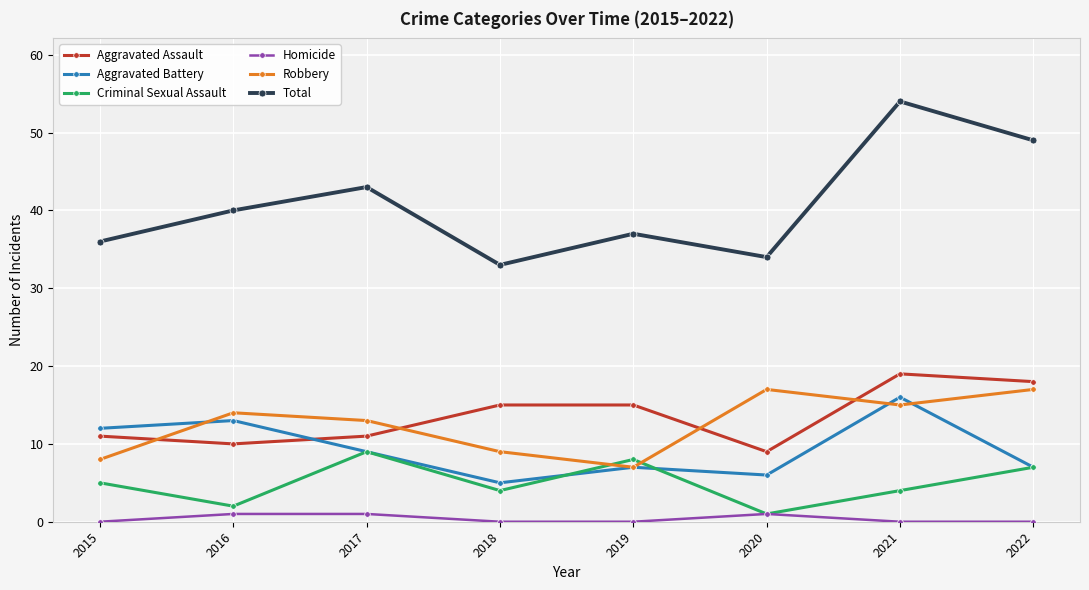

Which series has the largest total across all categories?

Total